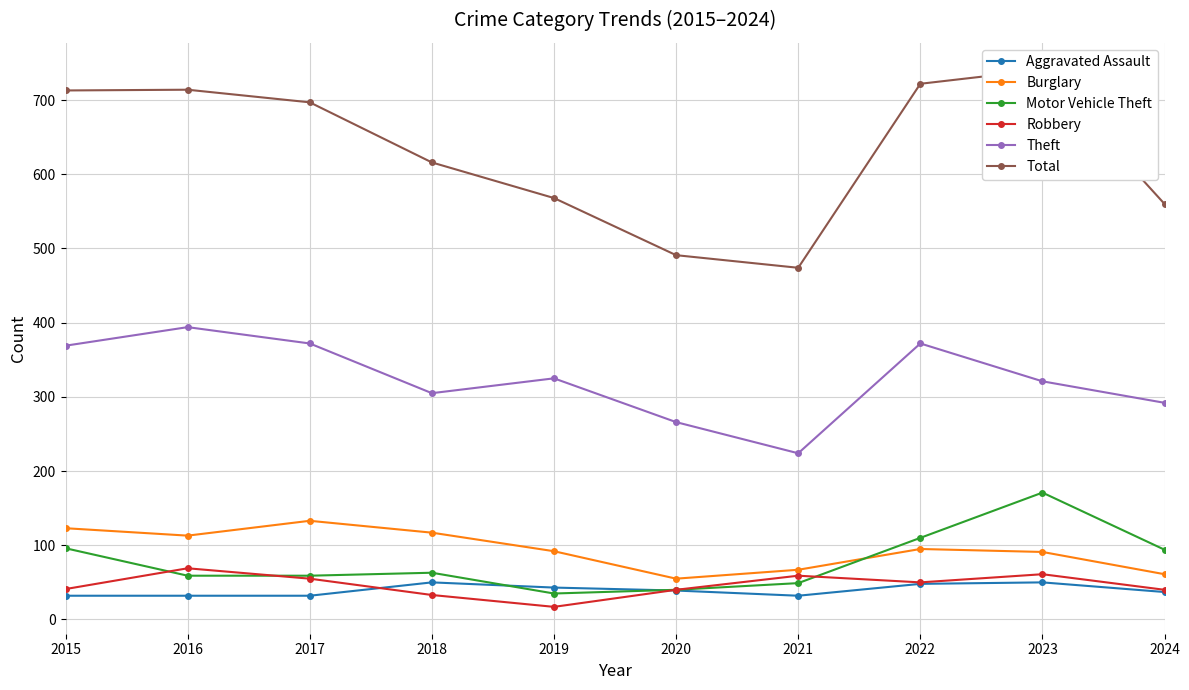

Where do Motor Vehicle Theft and Burglary first cross each other?

2021 and 2022